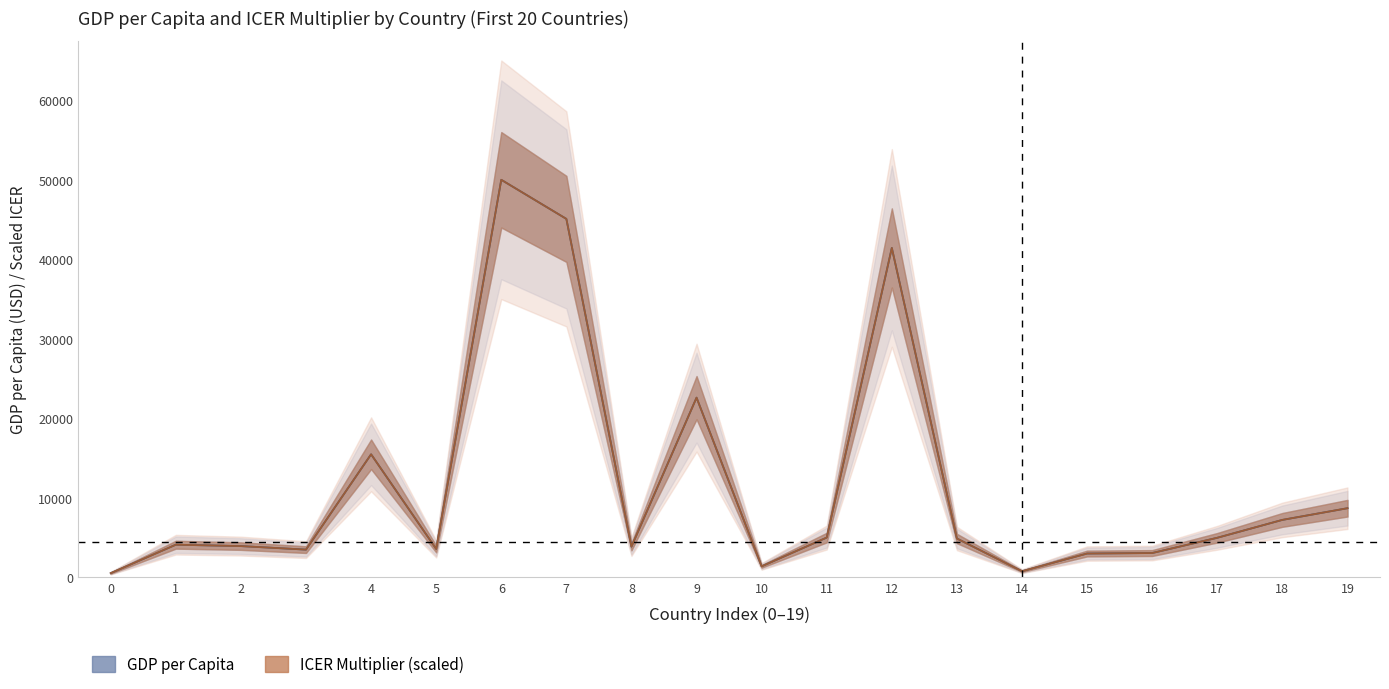

Rank the series by their maximum value, from lowest to highest.

gdp_per_capita, icer_multiplier